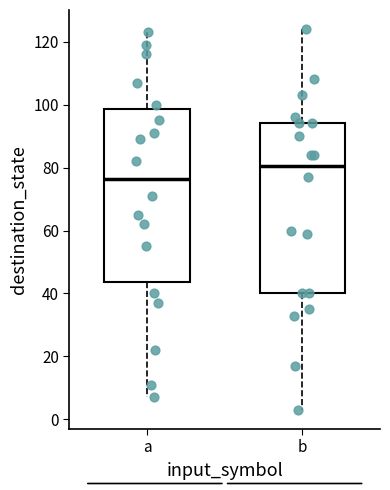

Which box's median line is the lowest?

a